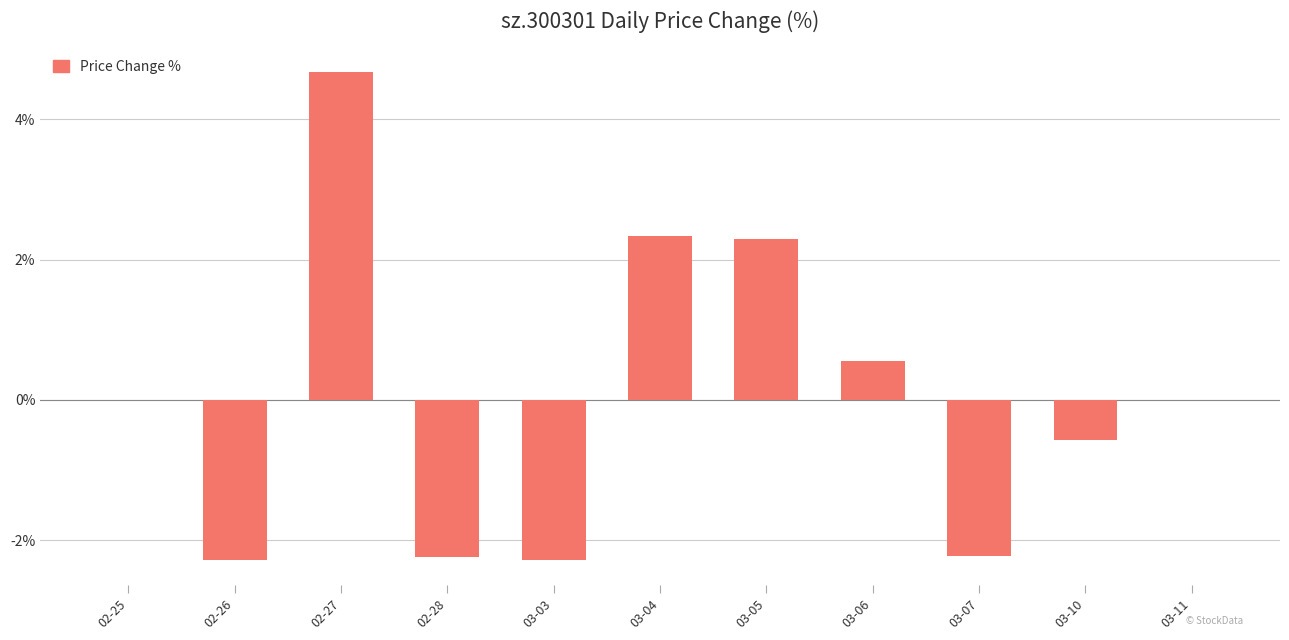

Reading left to right, what are all the values shown in this chart?

02-25=0.0	02-26=-2.3	02-27=4.7	02-28=-2.2	03-03=-2.3	03-04=2.3	03-05=2.3	03-06=0.6	03-07=-2.2	03-10=-0.6	03-11=0.0